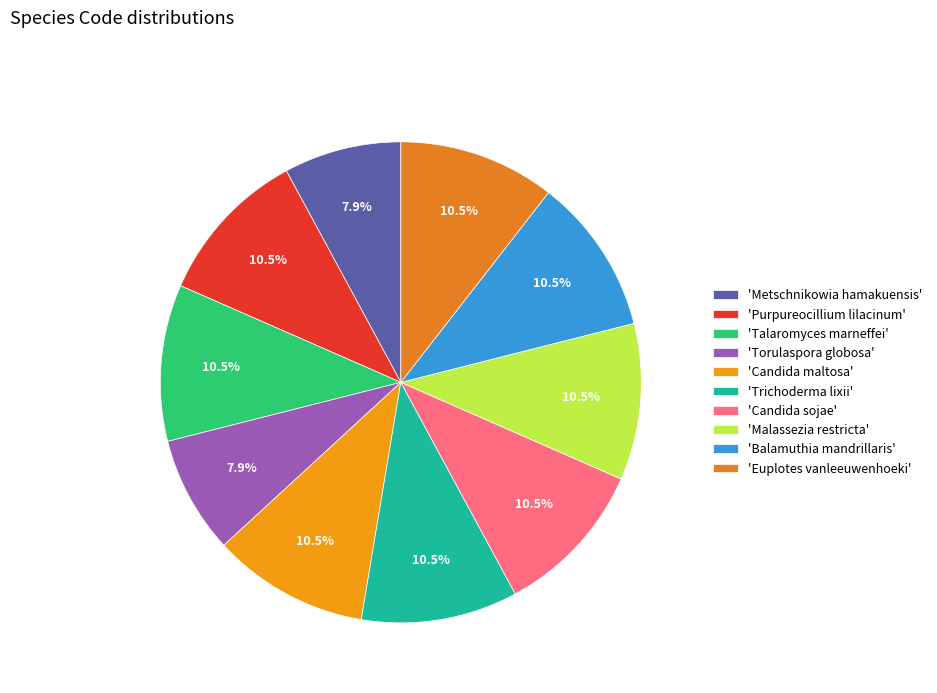

To the nearest percent, what is the difference between the largest and smallest slice percentages?

3%